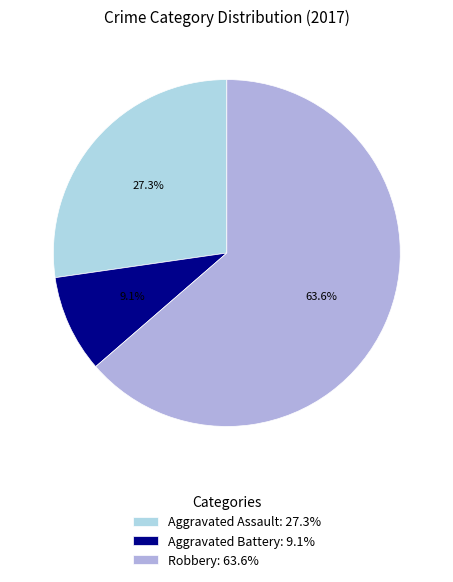

What is the majority slice?

Robbery: 63.6%